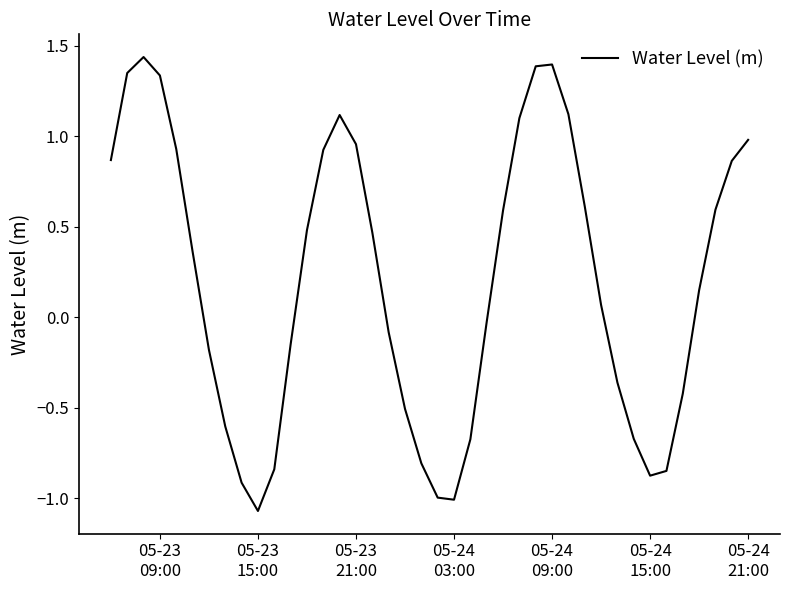

How many lines are shown in the chart?

1